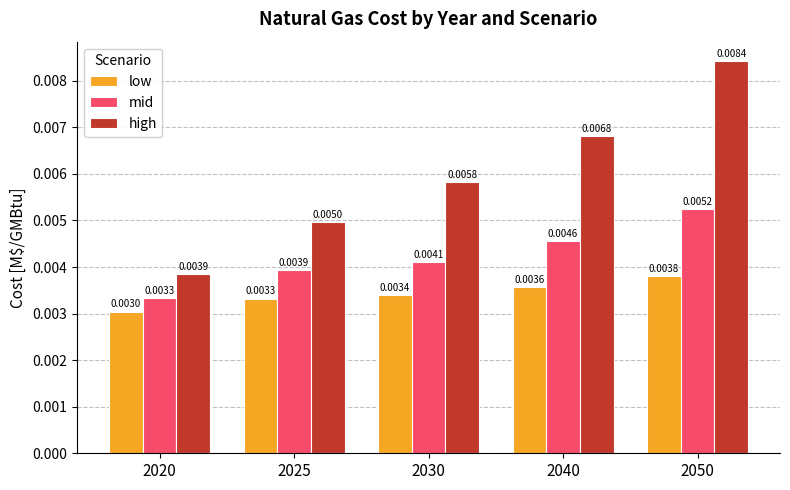

What are all the series names shown in the legend?

low, mid, high